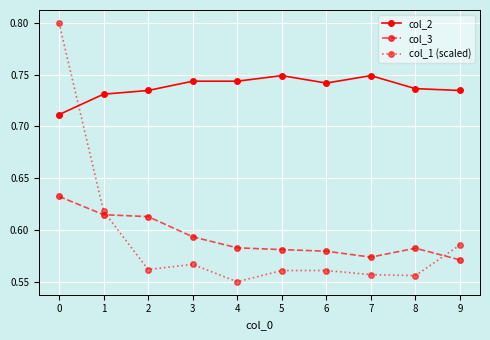

Count the number of categories in the chart.

10